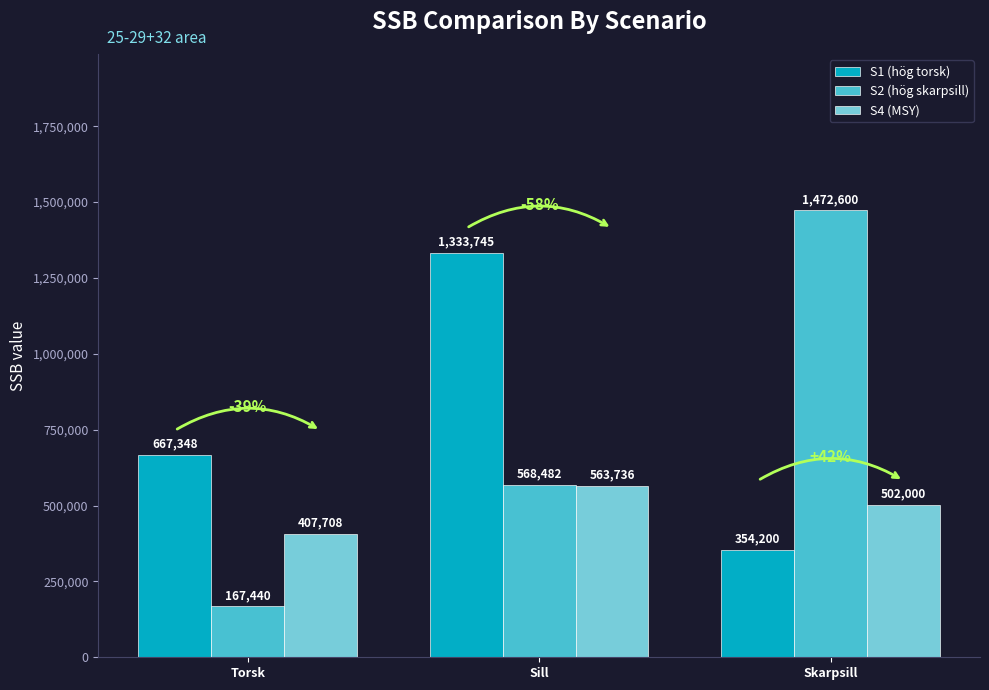

Reading right to left, what are all the values shown in this chart?

S1 (hög torsk): 354200	1333745	667348
S2 (hög skarpsill): 1472600	568482	167440
S4 (MSY): 502000	563736	407708